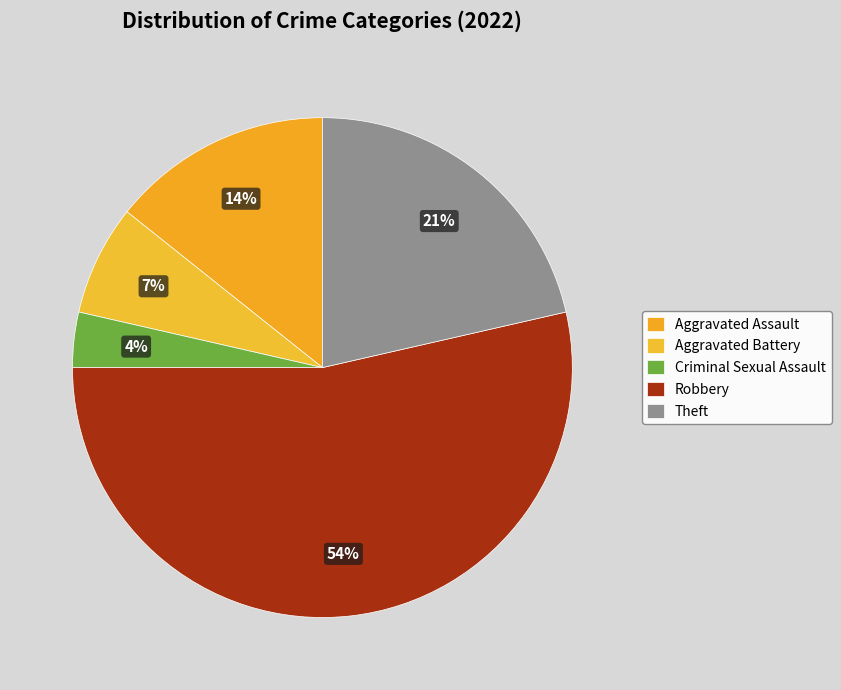

To the nearest percent, what portion does Criminal Sexual Assault represent?

4%